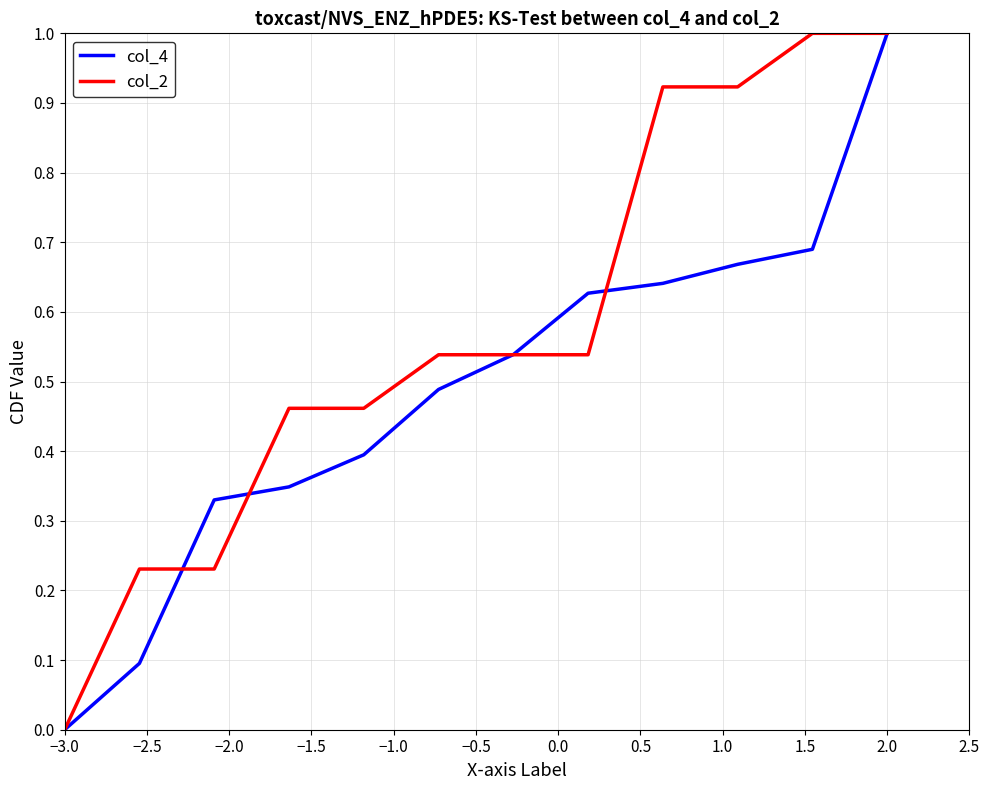

Which series has the largest total across all categories?

col_2